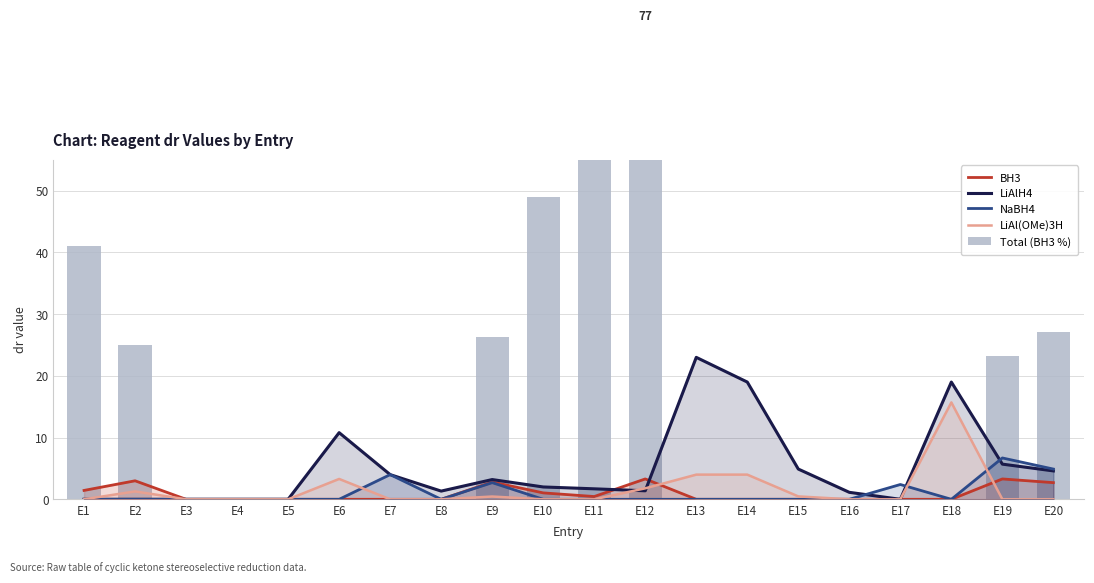

Which has a higher value, E16 or E20?

E20